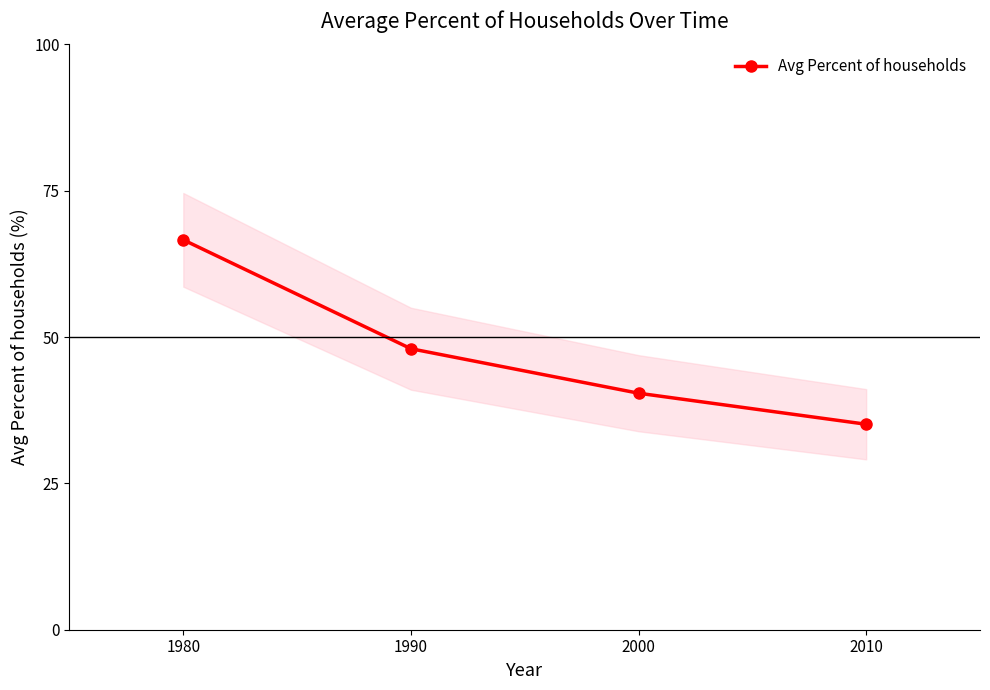

Rank the categories by value from highest to lowest.

1980, 1990, 2000, 2010